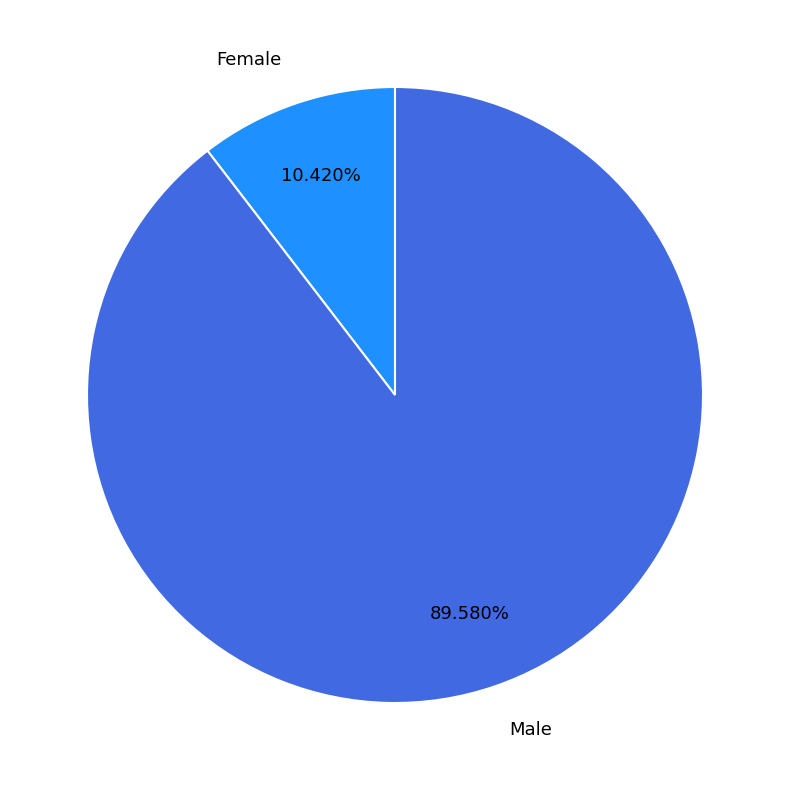

Is it true that Male is 99% of the pie?

False